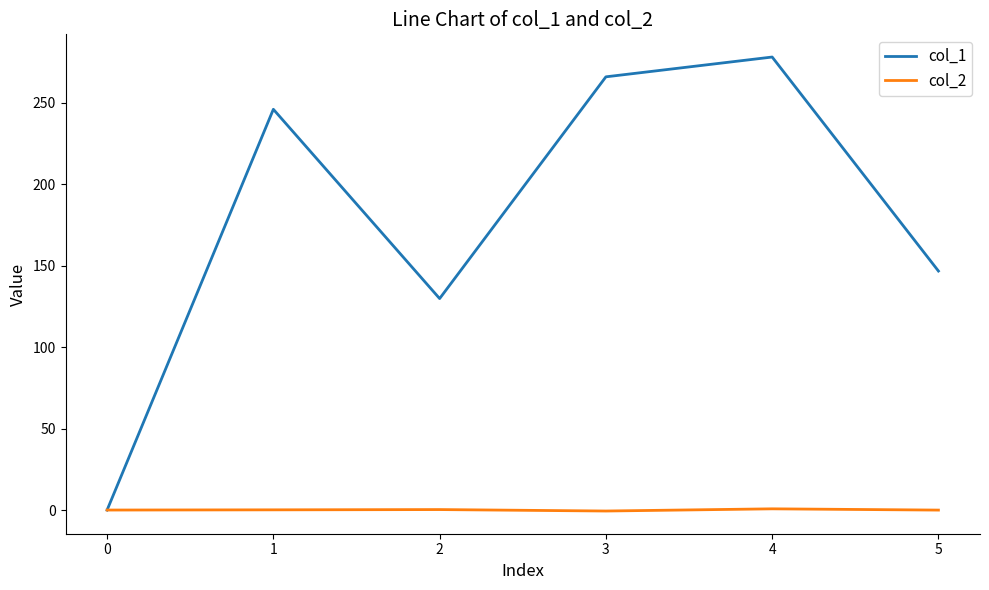

At how many categories does at least one series exceed 162?

3